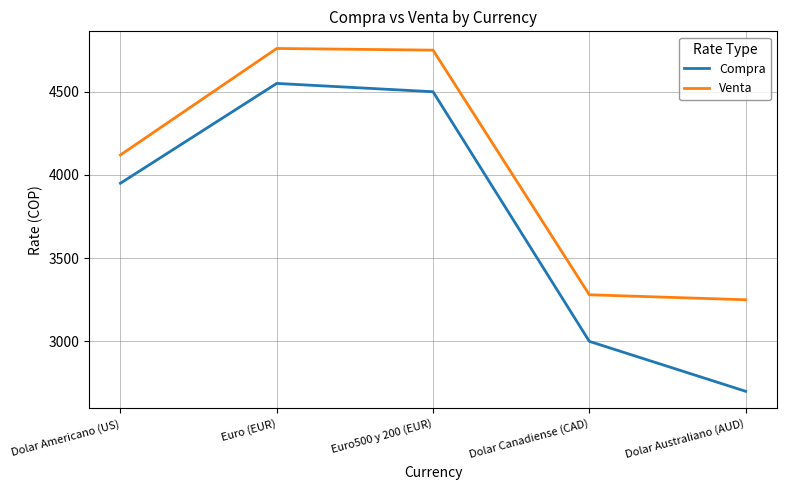

What is the spread (max minus min) of values at Dolar Americano (US)?

170